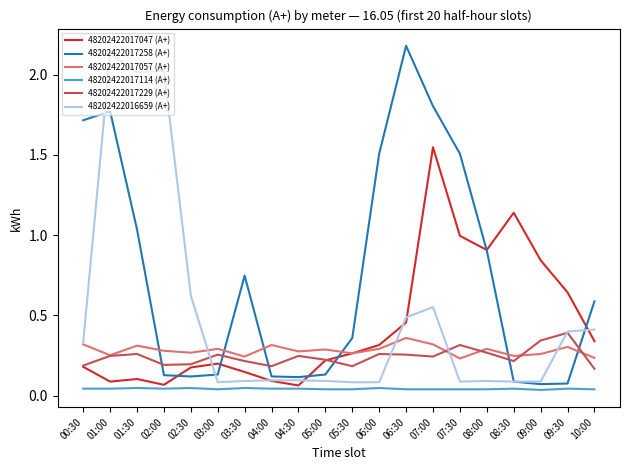

How many intersections are there between 48202422017258 (А+) and 48202422017229 (А+)?

6